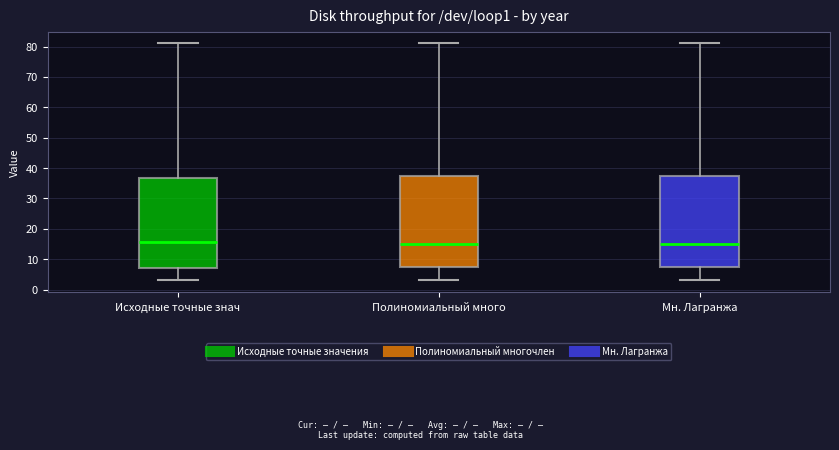

Where does the upper whisker of the box for Мн. Лагранжа end on the y-axis? The values are not printed on the chart, so give them approximately, as read against the axis.

81